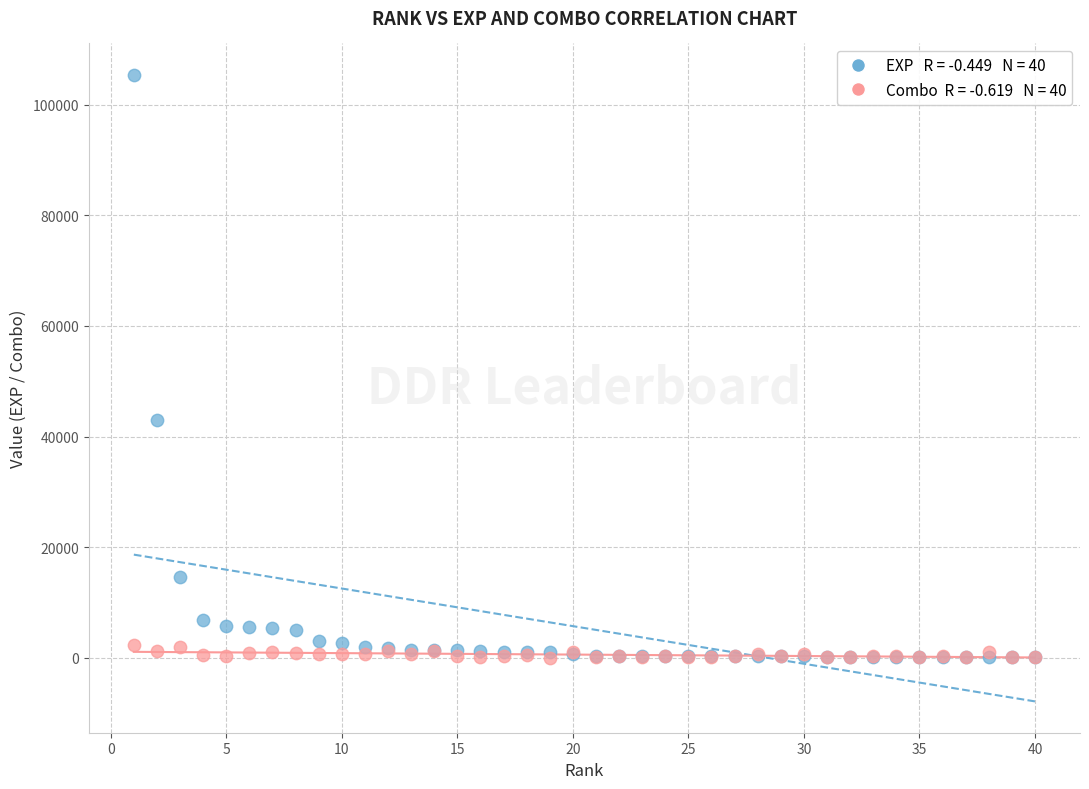

Across all series, what Y value is closest to 52724?

43064